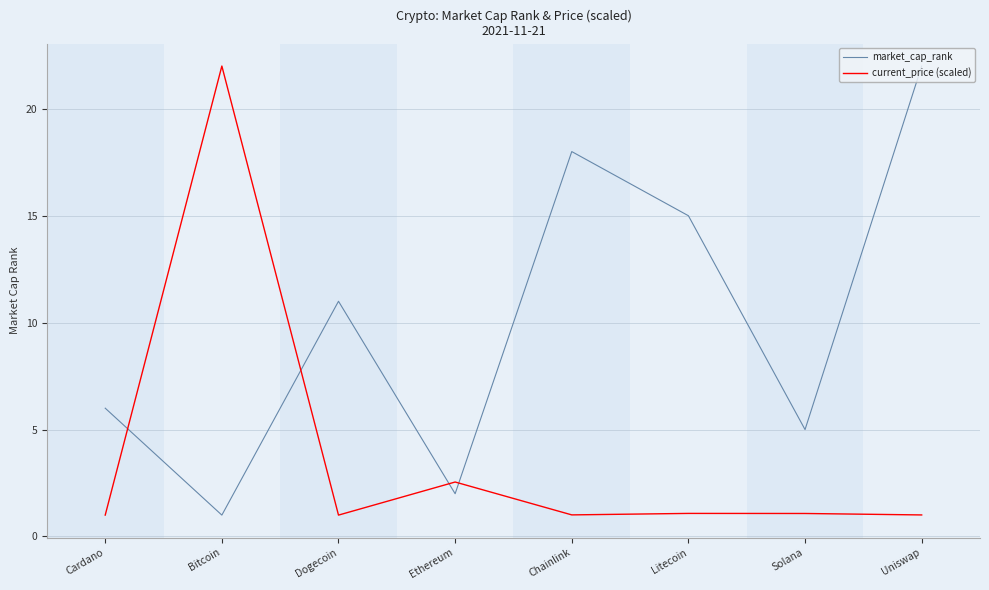

What is the difference between the current_price (scaled) values at Ethereum and Cardano?

1.5